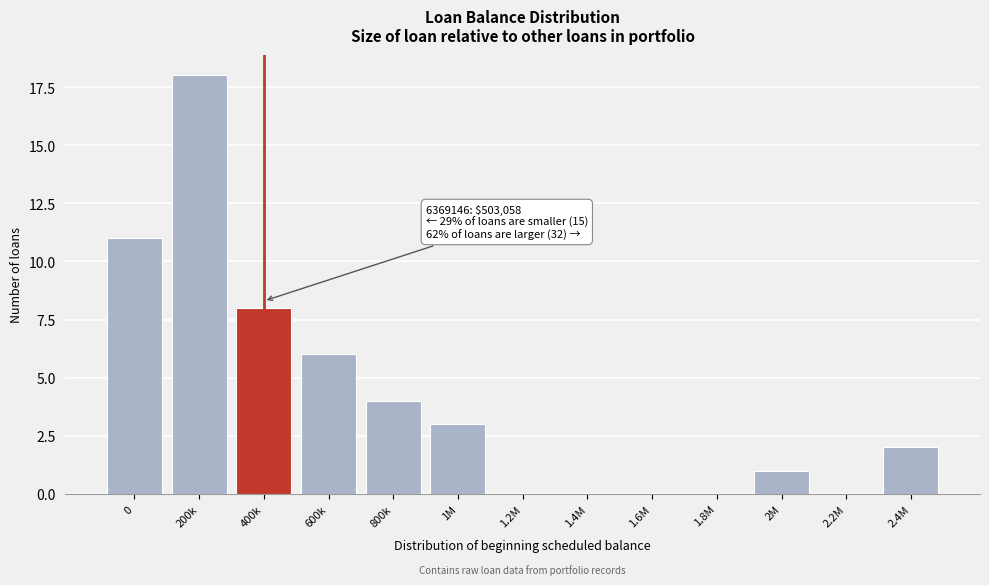

Reading left to right, extract all data points from this chart.

0=11	200k=18	400k=8	600k=6	800k=4	1M=3	1.2M=0	1.4M=0	1.6M=0	1.8M=0	2M=1	2.2M=0	2.4M=2